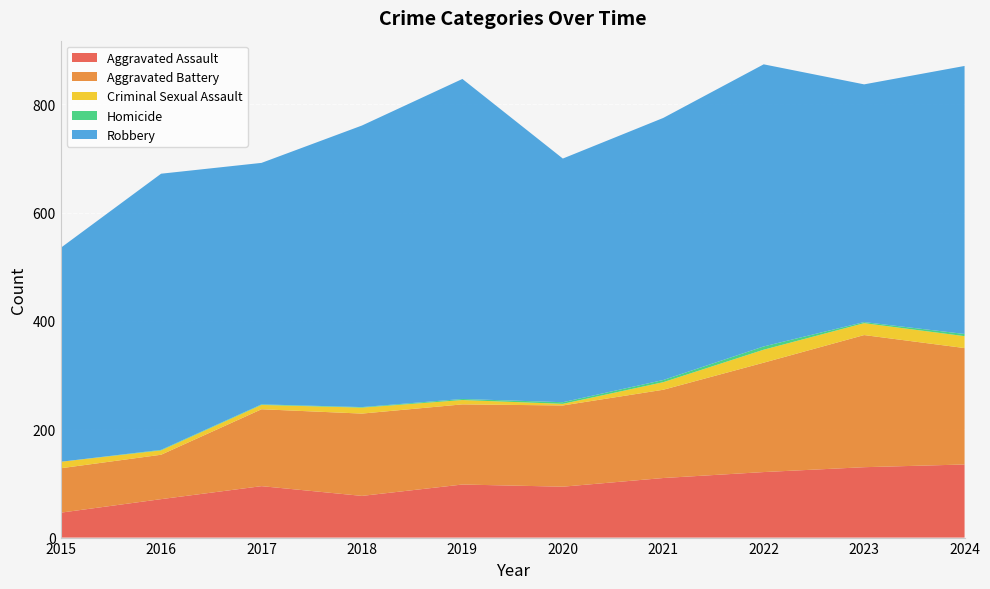

Reading left to right, transcribe all the data shown in this chart.

Aggravated Assault: 2015=46	2016=71	2017=95	2018=77	2019=98	2020=94	2021=110	2022=121	2023=130	2024=135
Aggravated Battery: 2015=82	2016=82	2017=142	2018=152	2019=148	2020=150	2021=163	2022=202	2023=244	2024=215
Criminal Sexual Assault: 2015=12	2016=8	2017=8	2018=11	2019=8	2020=3	2021=14	2022=24	2023=22	2024=22
Homicide: 2015=0	2016=1	2017=1	2018=1	2019=2	2020=3	2021=4	2022=6	2023=2	2024=4
Robbery: 2015=395	2016=510	2017=446	2018=520	2019=591	2020=450	2021=484	2022=521	2023=439	2024=495